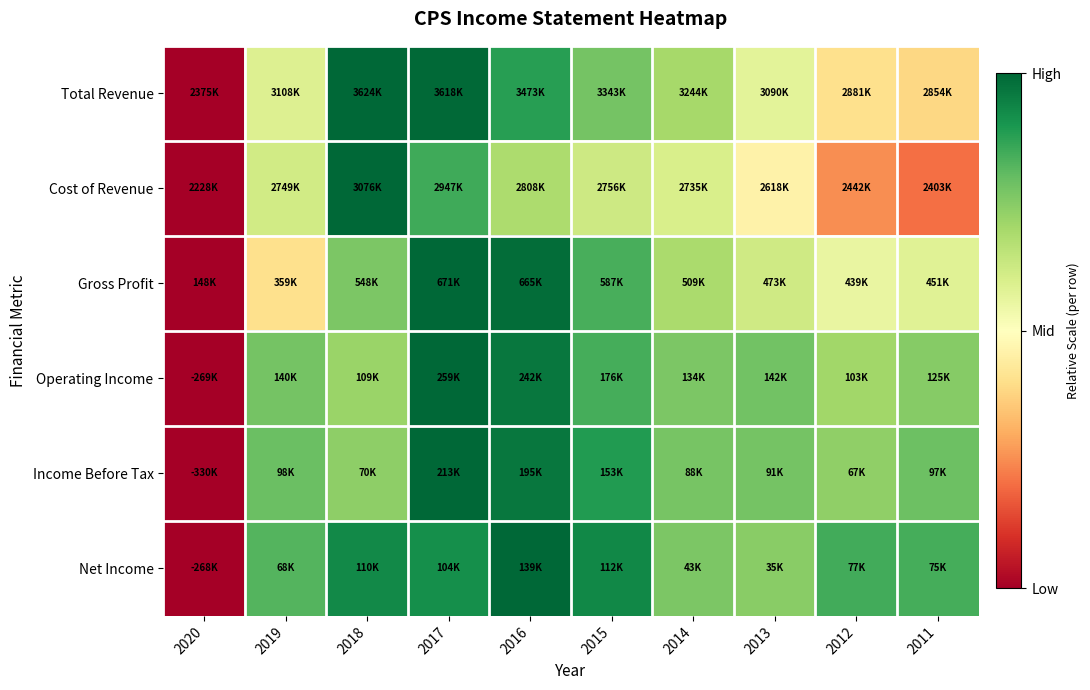

Which series changed the most between 2017 and 2015?

Cost of Revenue